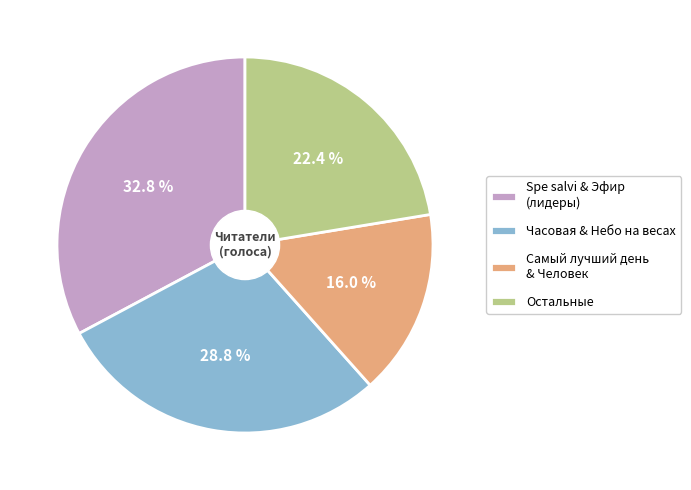

How many slices are in this pie chart?

4